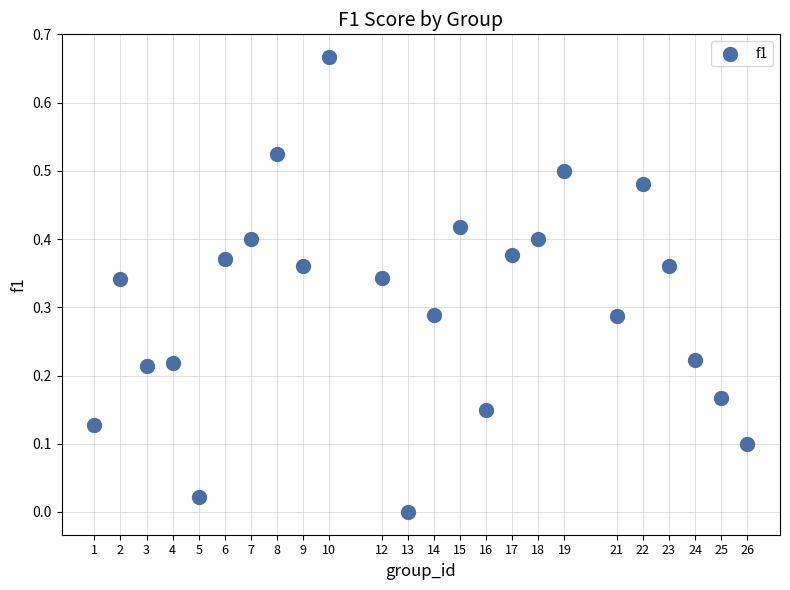

What is the range of X values (max minus min)?

25.0